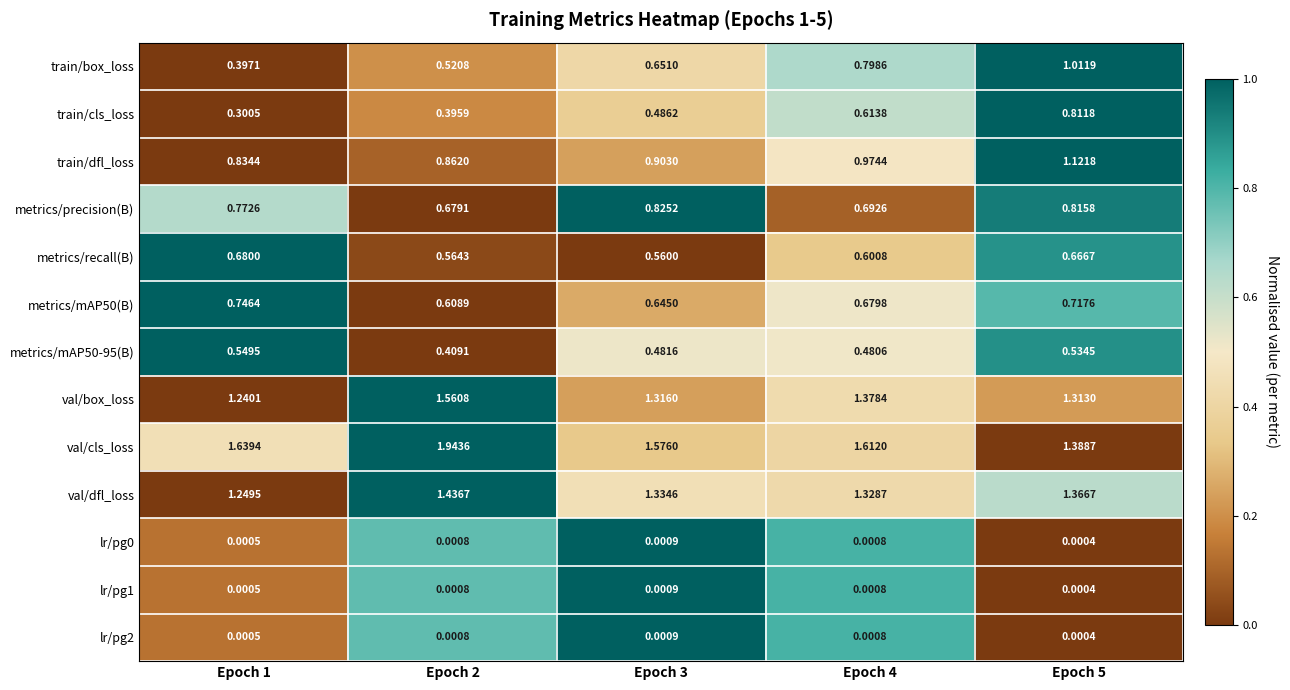

Is the value of val/cls_loss at Epoch 1 greater than the value of val/dfl_loss at Epoch 5?

Yes